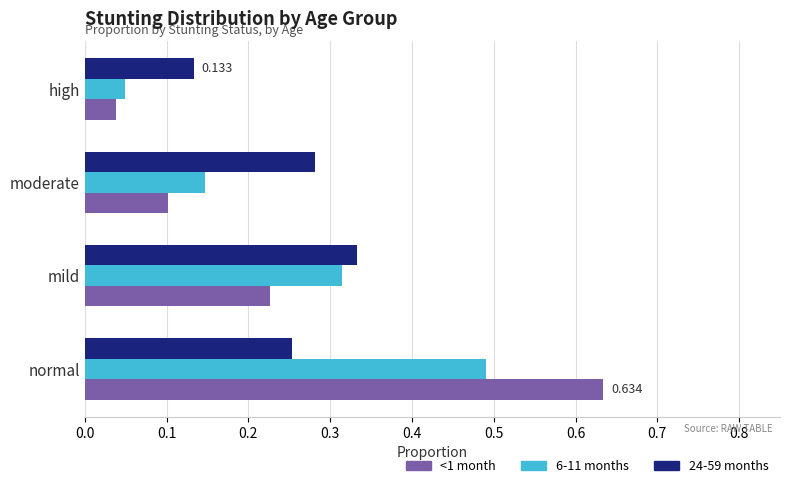

What is the difference between the maximum and minimum values in the 6-11 months series?

0.4